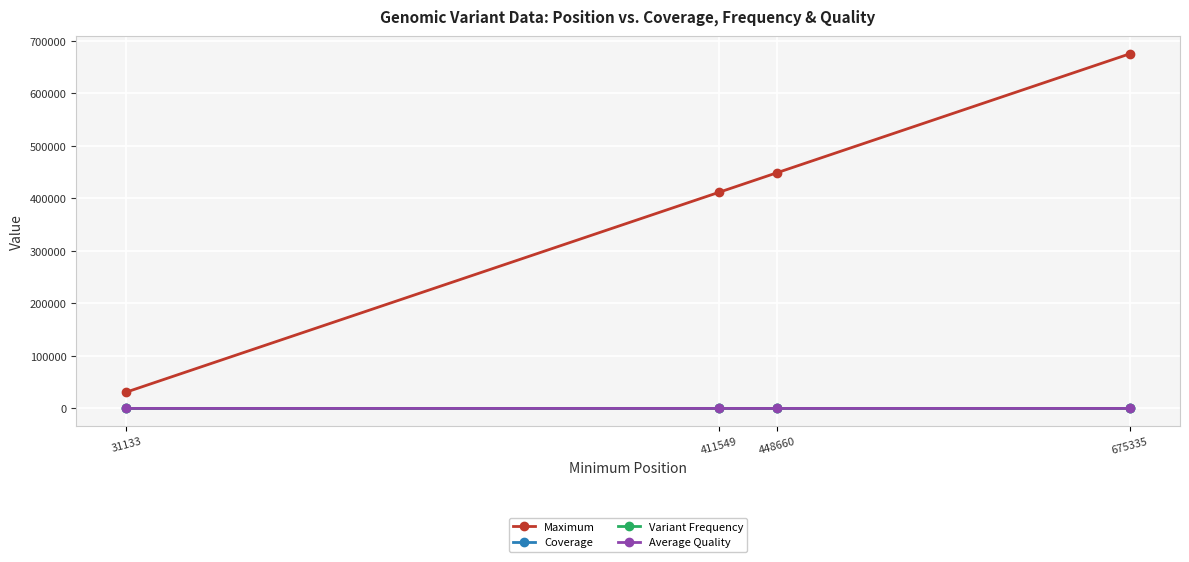

True or false: Average Quality has more than 1 interior local peaks.

False